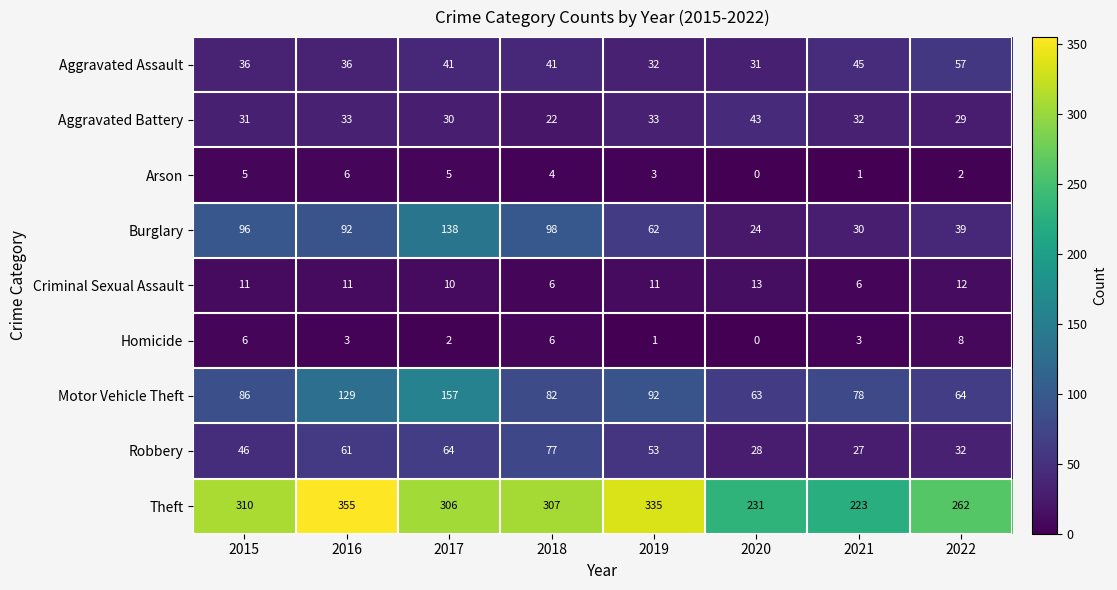

What is the difference between the Aggravated Battery values at 2017 and 2020?

13